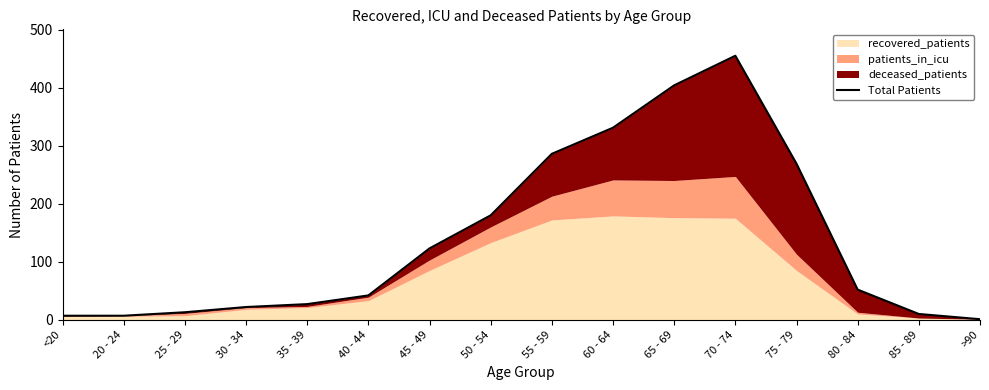

Does the chart have visible grid lines?

No